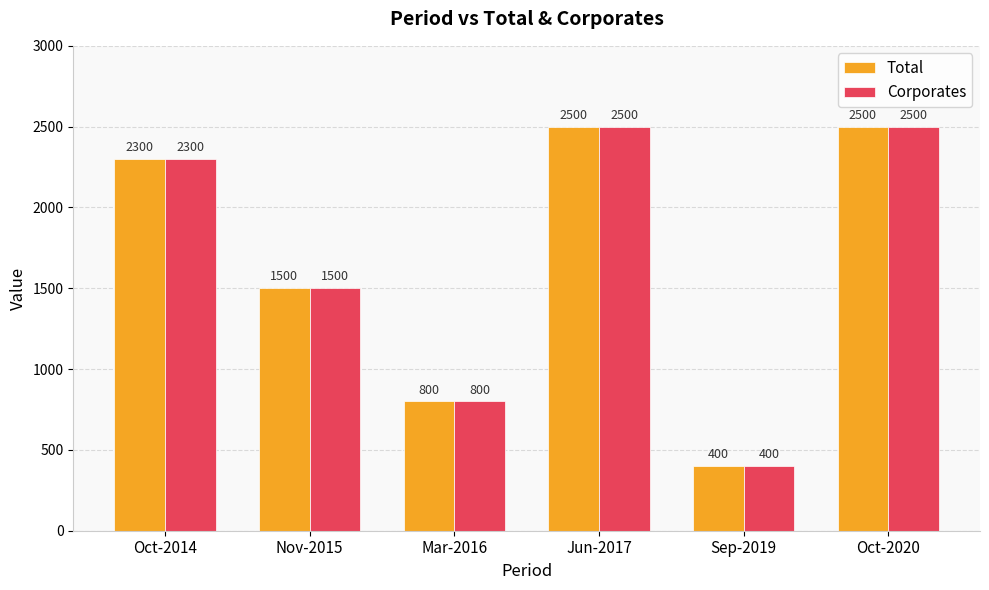

Reading right to left, extract all data points from this chart.

Total: 2500	400	2500	800	1500	2300
Corporates: 2500	400	2500	800	1500	2300